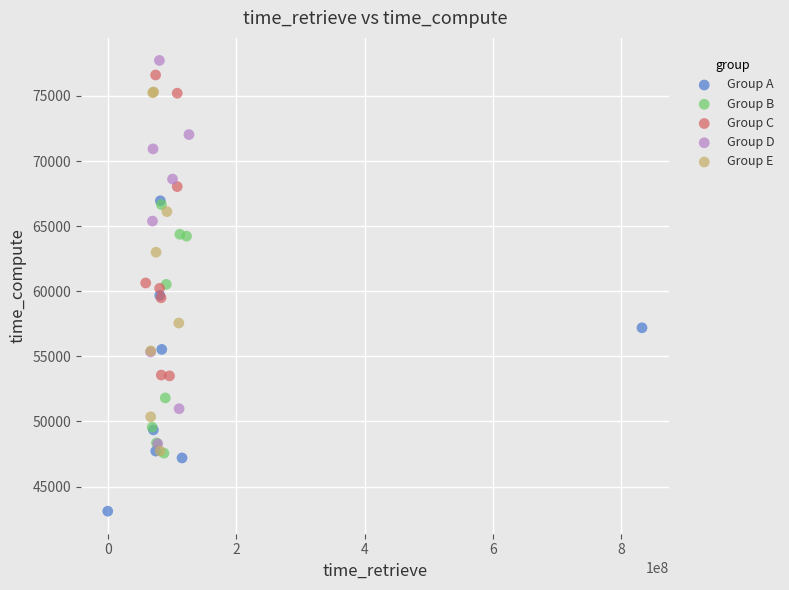

Which series has the widest spread of Y values?

Group D